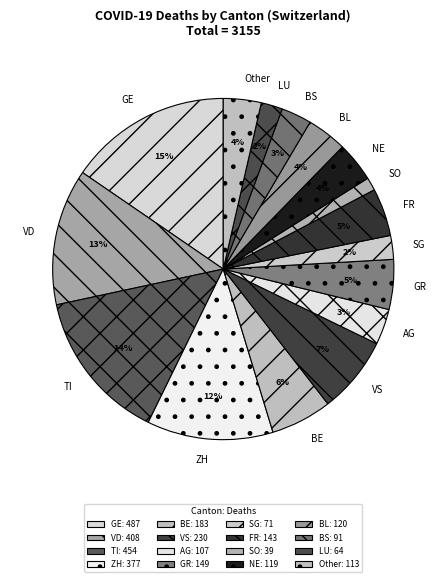

Which category has the smallest portion of the pie?

SO